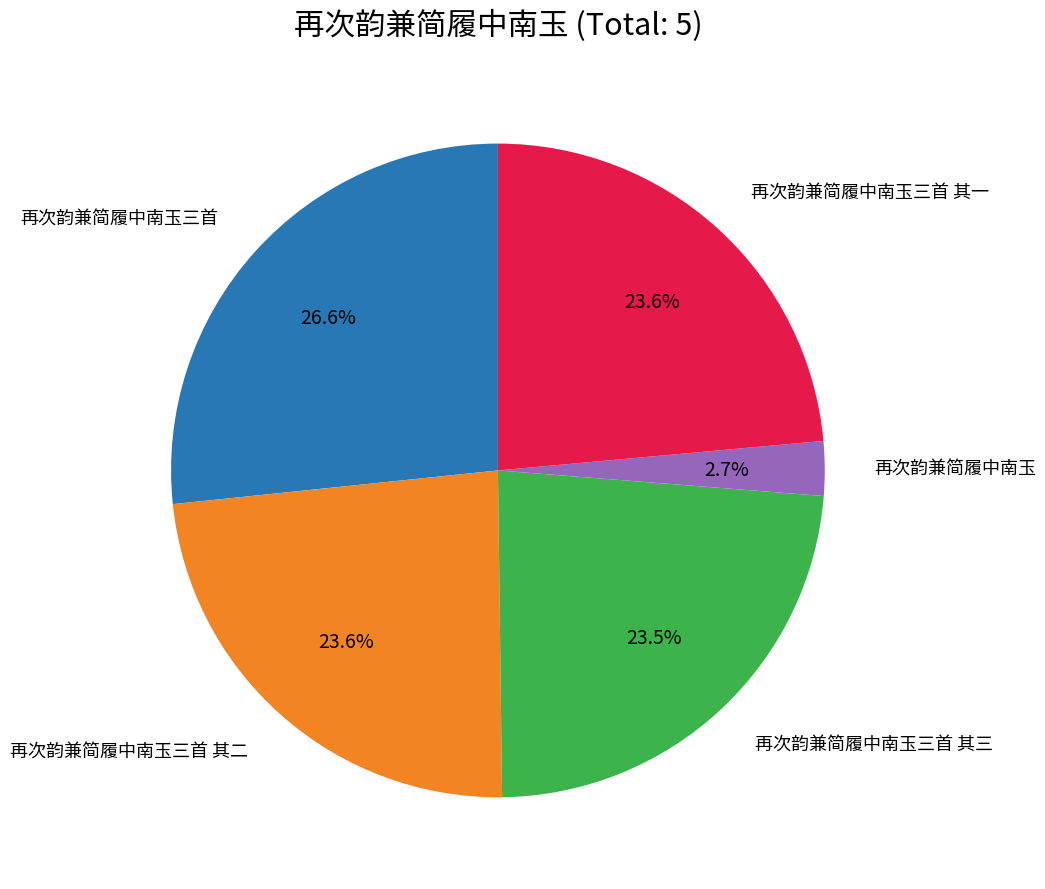

Is it true that 再次韵兼简履中南玉三首 is 27% of the pie?

True